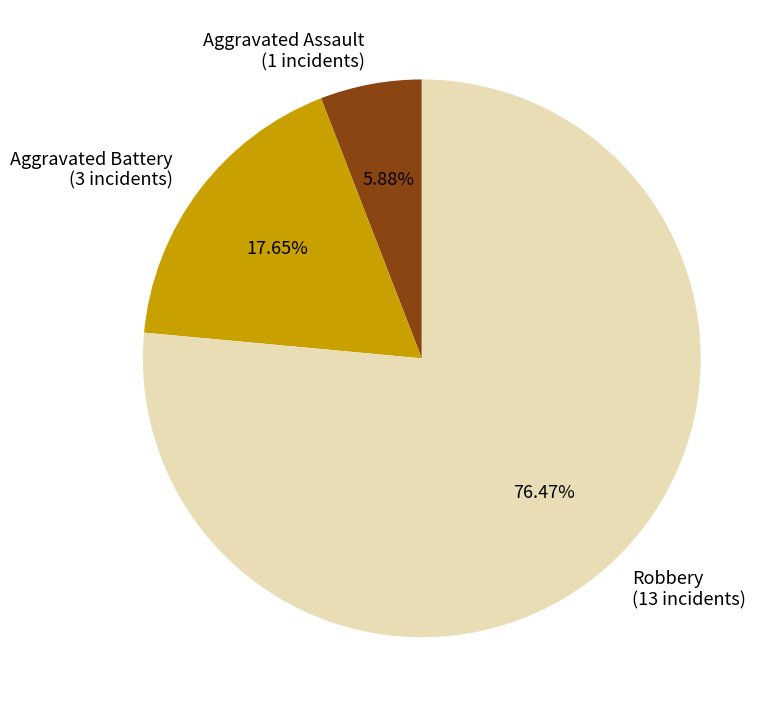

Which slice is the largest?

Robbery